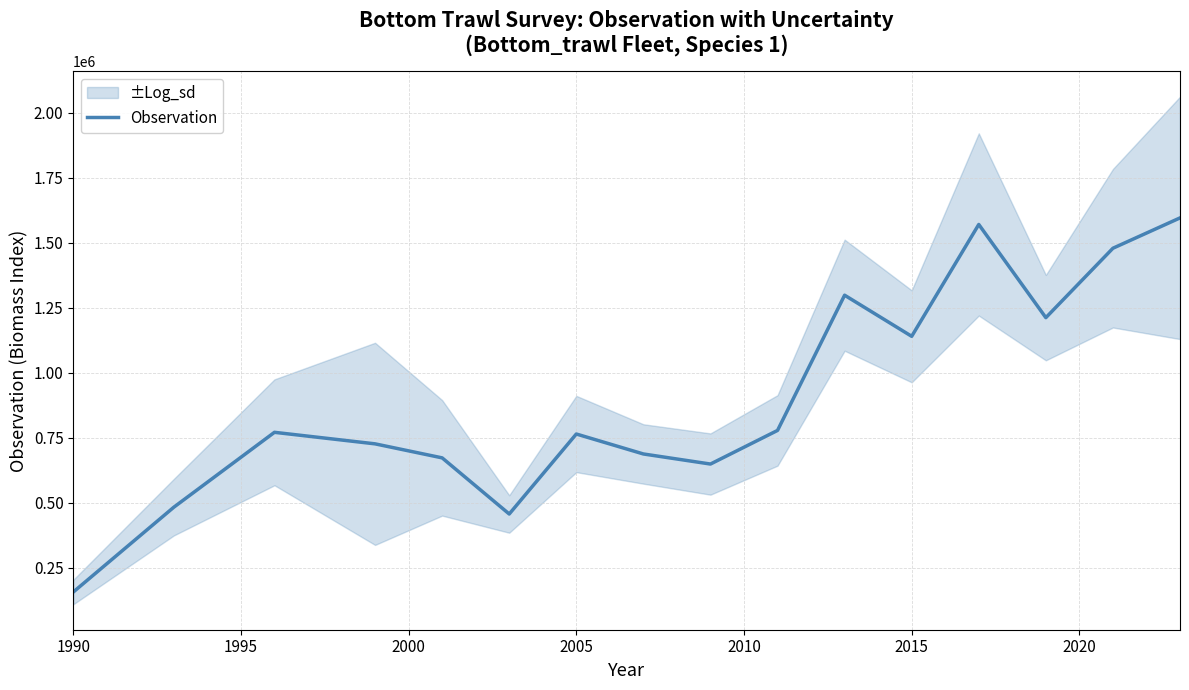

How many points are higher than both their immediate neighbors (excluding endpoints)?

4